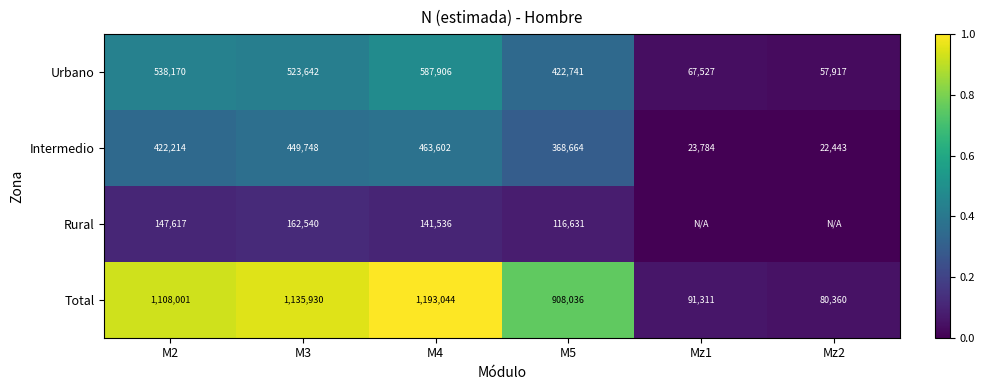

Rank the series at M4 from highest to lowest value.

Total, Urbano, Intermedio, Rural